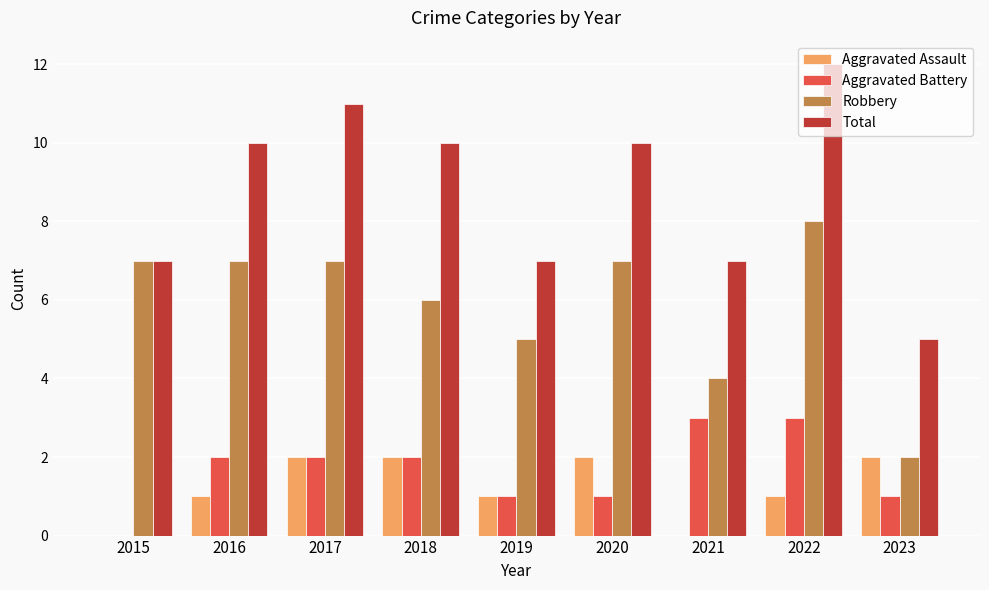

What is the sum of all Aggravated Battery values?

15